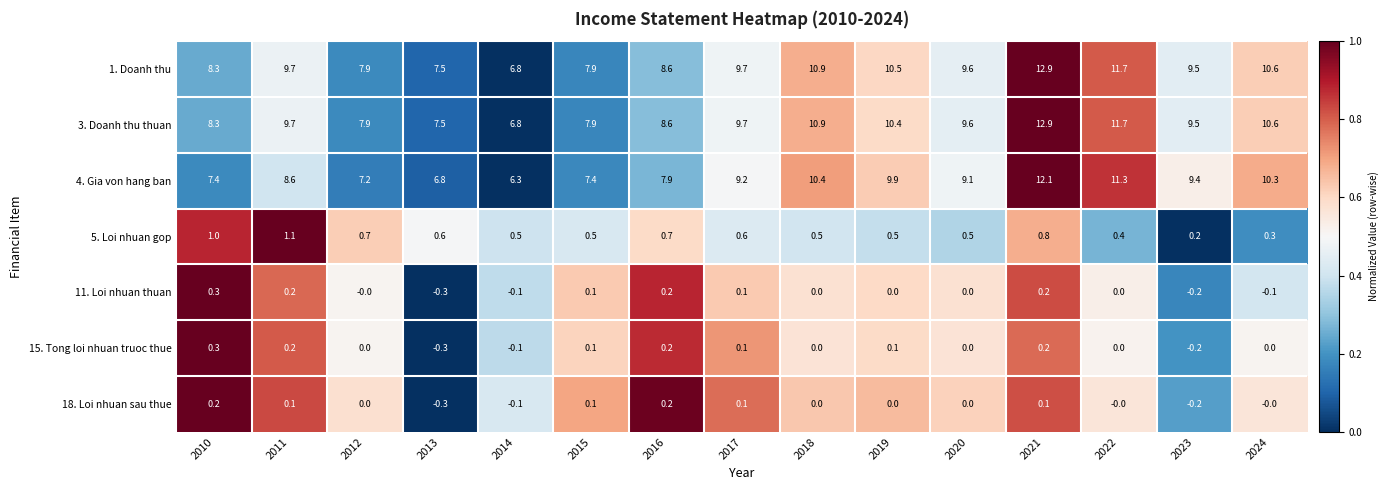

The 15. Tong loi nhuan truoc thue series shows 0.2 at 2011. True or false?

True